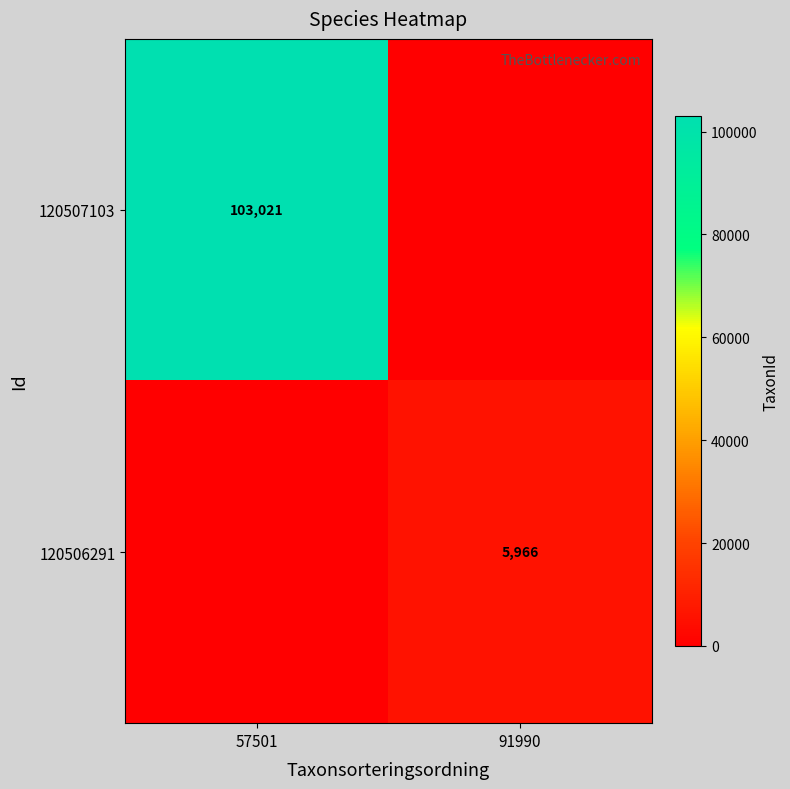

The value of 120506291 at 91990 is 5966. True or false?

True